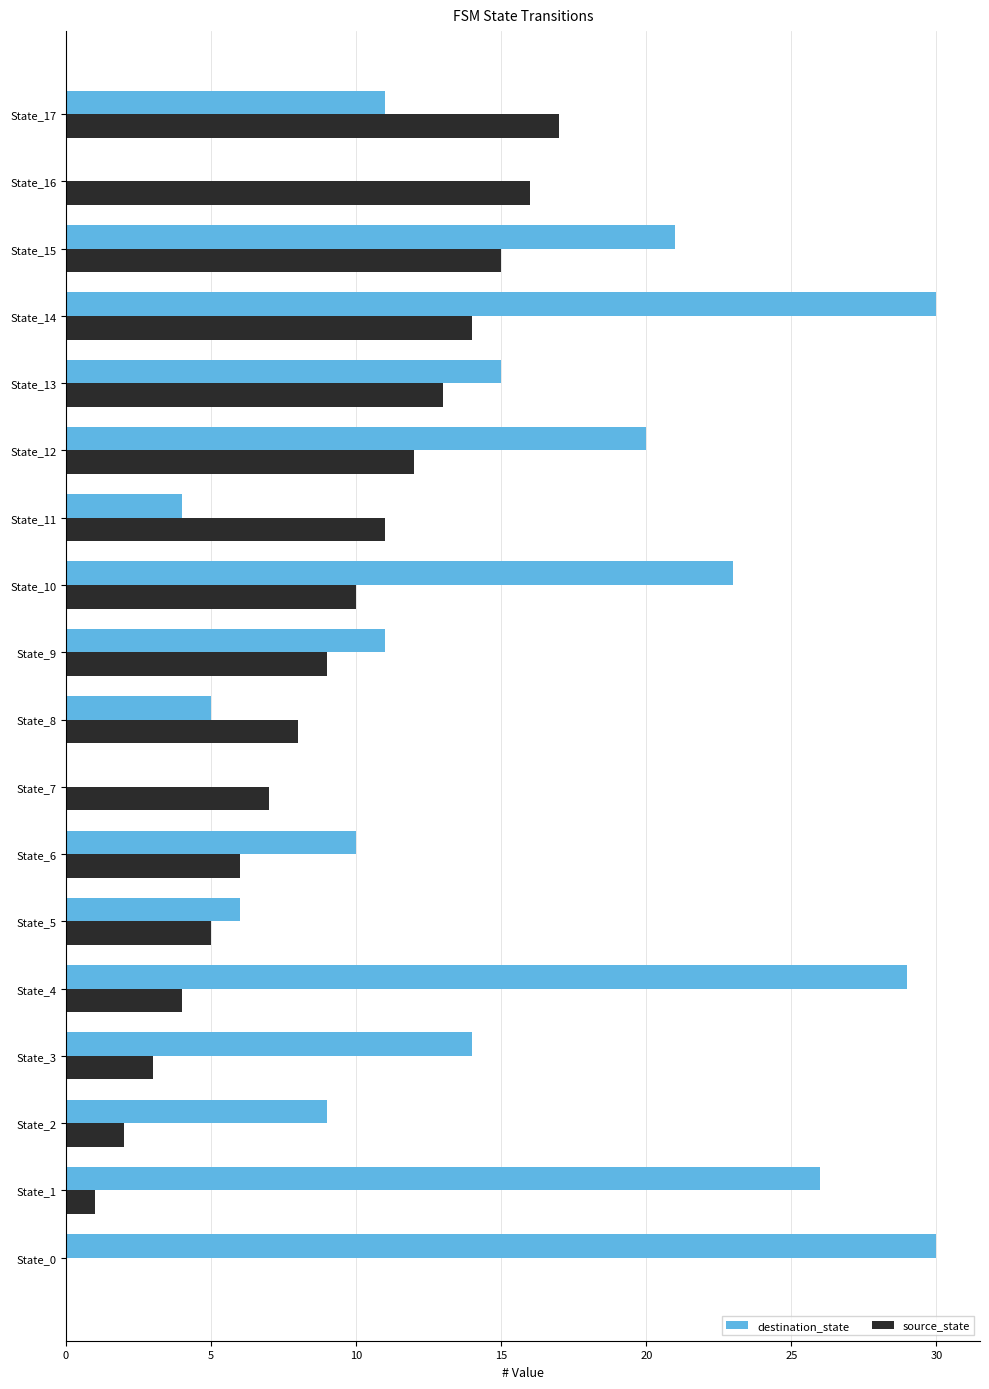

What is the sum of all source_state values?

153